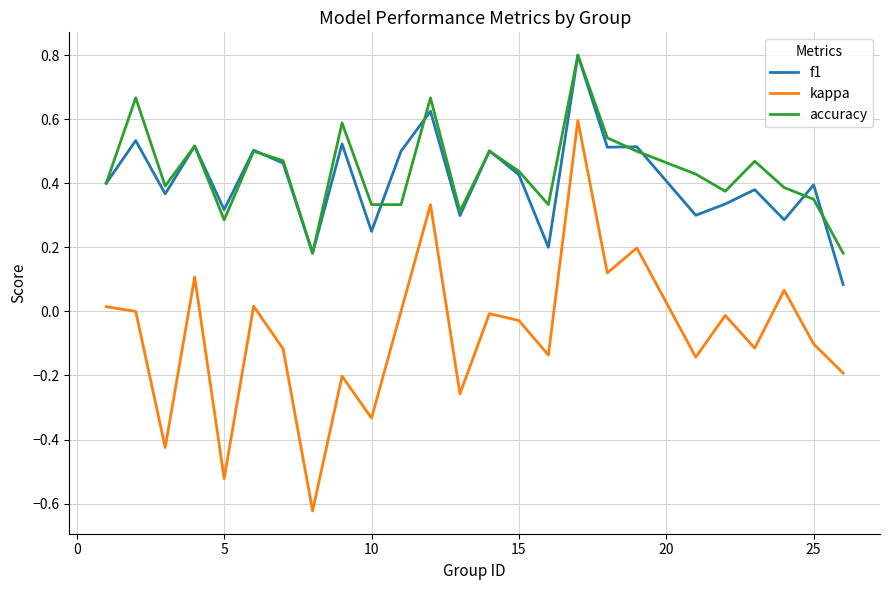

Which series has the largest total across all categories?

accuracy